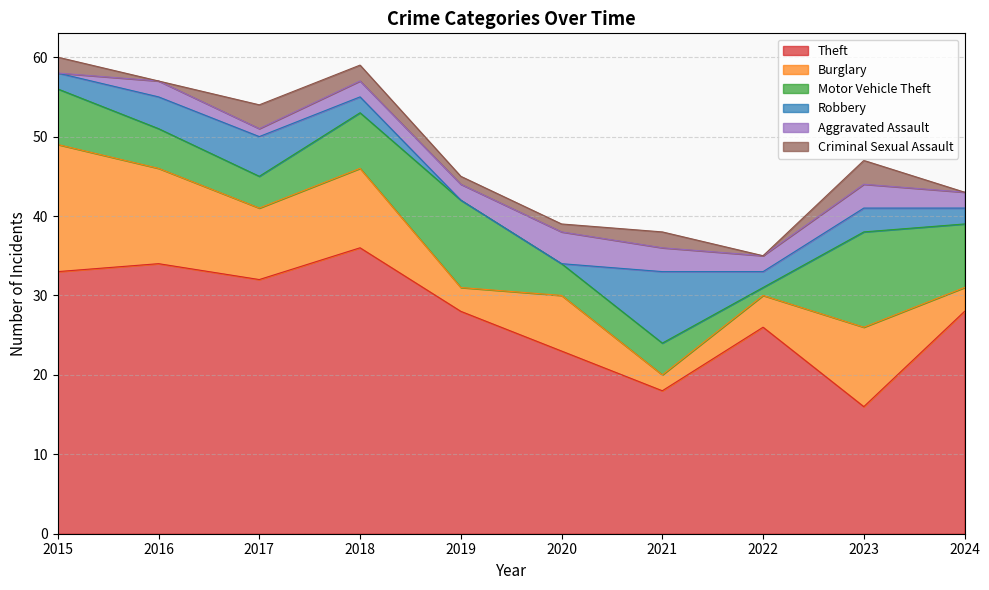

Does the chart display data point markers on the line(s)?

No